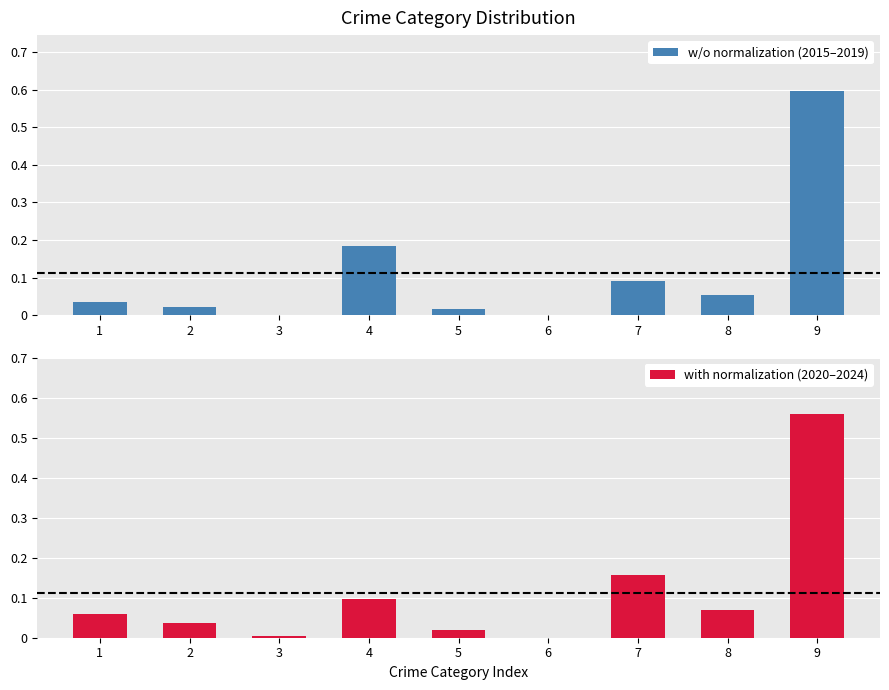

Which series has the largest total across all categories?

w/o normalization (2015–2019)